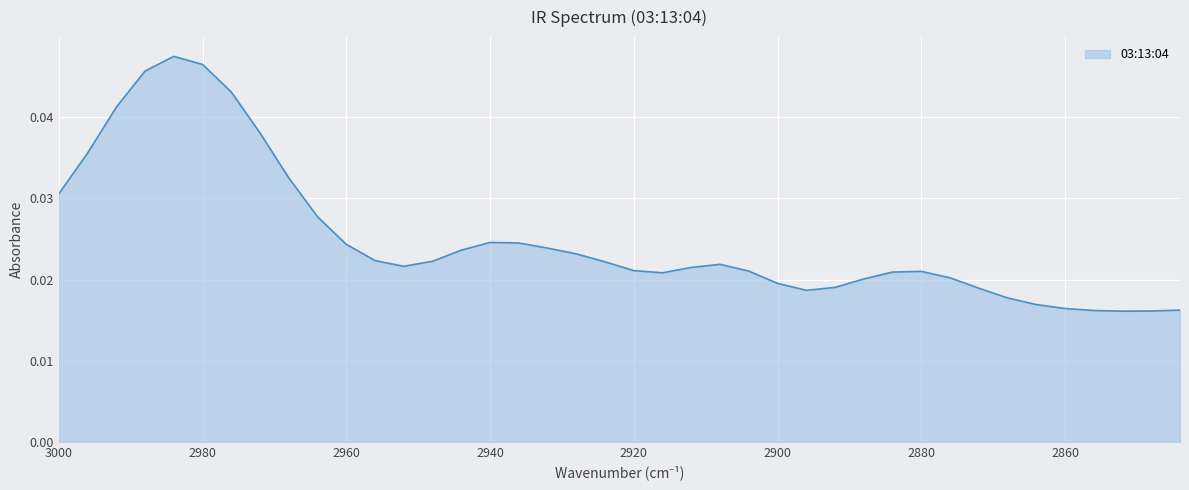

Between 2996 and 2924, which is larger?

2996